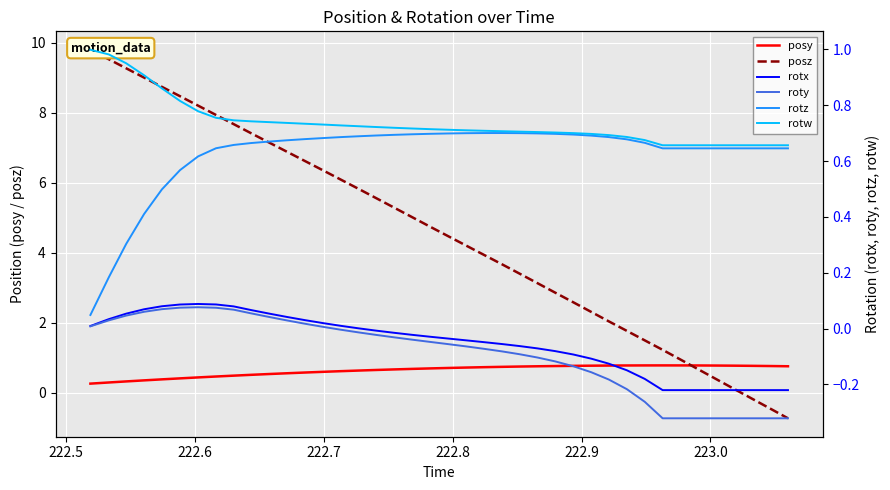

List the series in order of their peak value, highest first.

posz, rotw, posy, rotz, rotx, roty